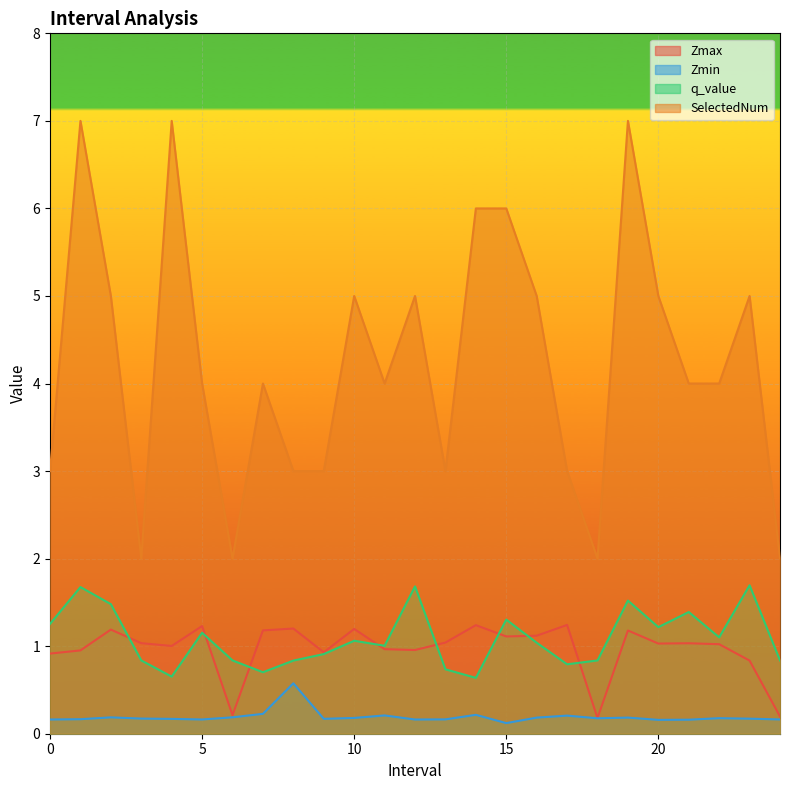

What is the sum of the Zmax values at 17.0 and 23.0?

2.1